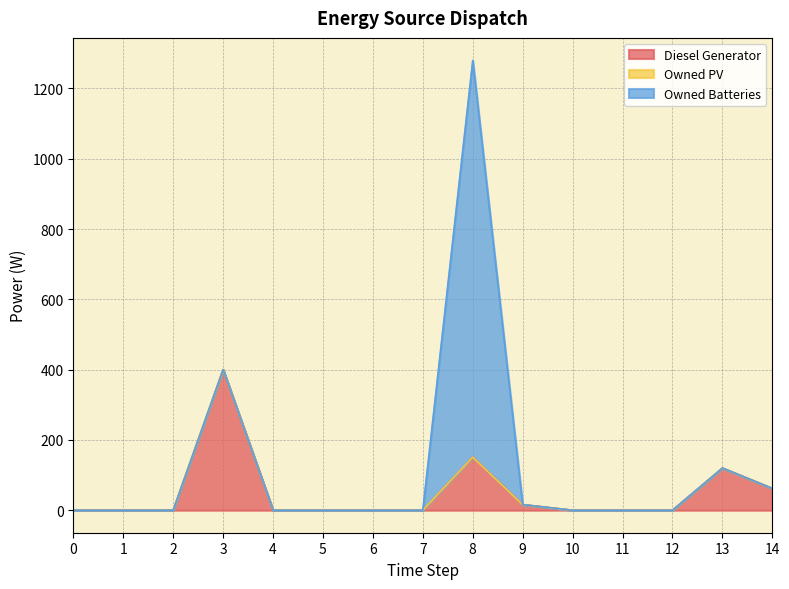

True or false: Owned Batteries has a value of -687 at 3.

False